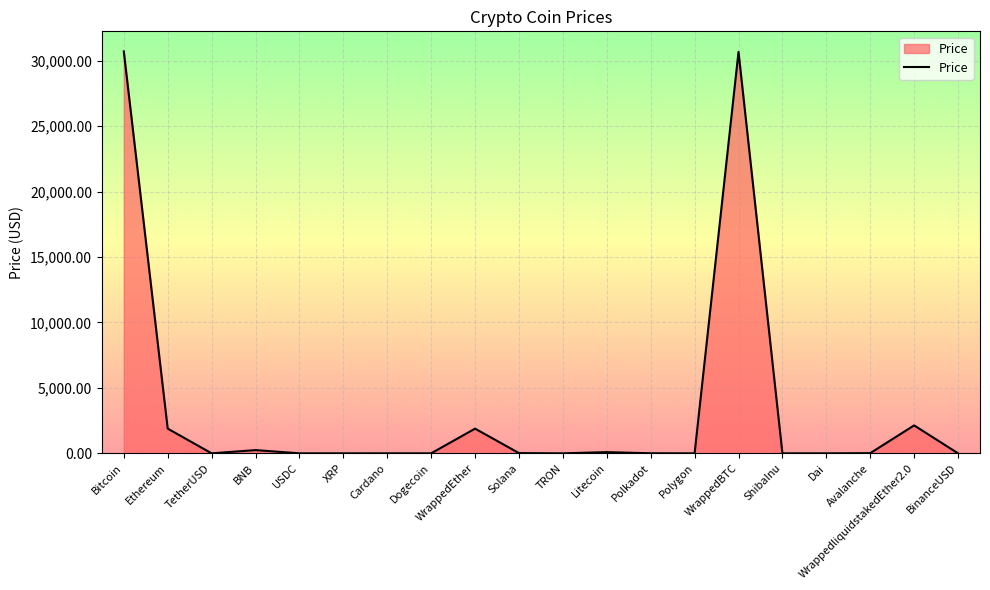

What is the average value?

3383.5